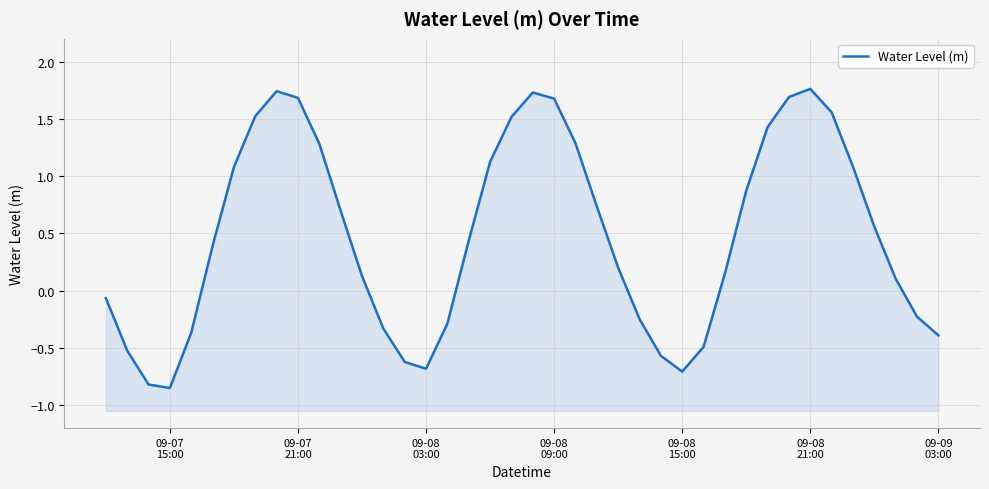

The chart shows a value of -0.4 at 16. True or false?

False